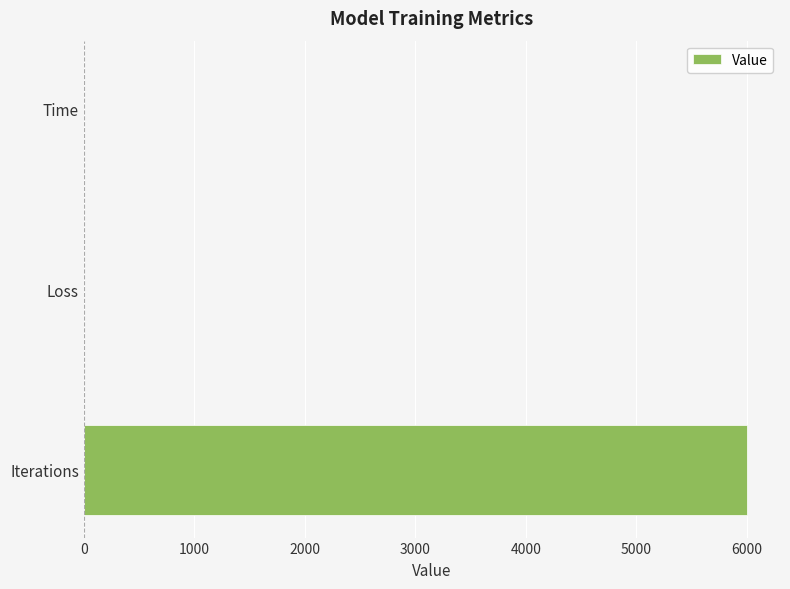

Which label corresponds to the largest value in the chart?

Iterations